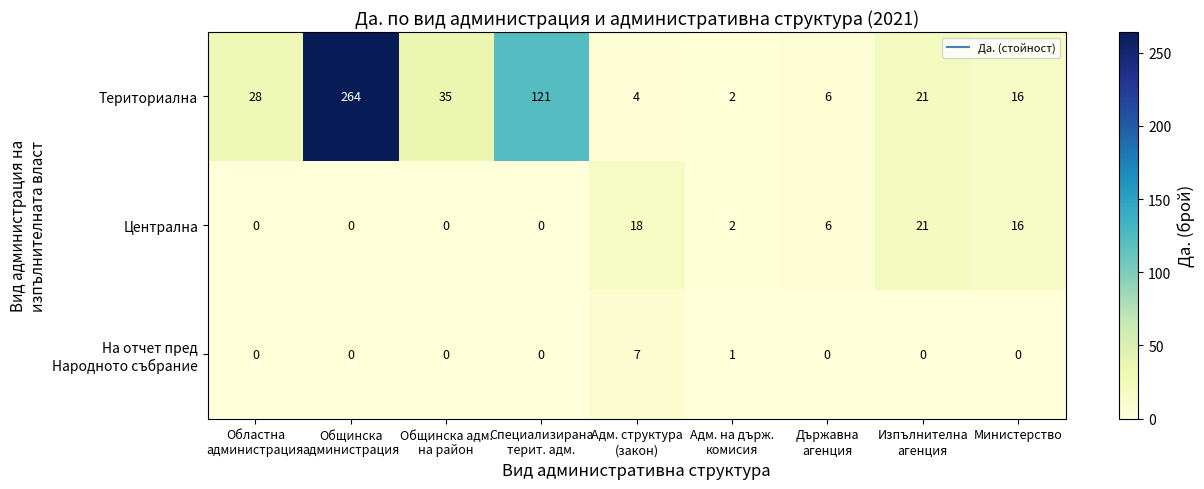

What is the total value across all series at Специализирана
терит. адм.?

121